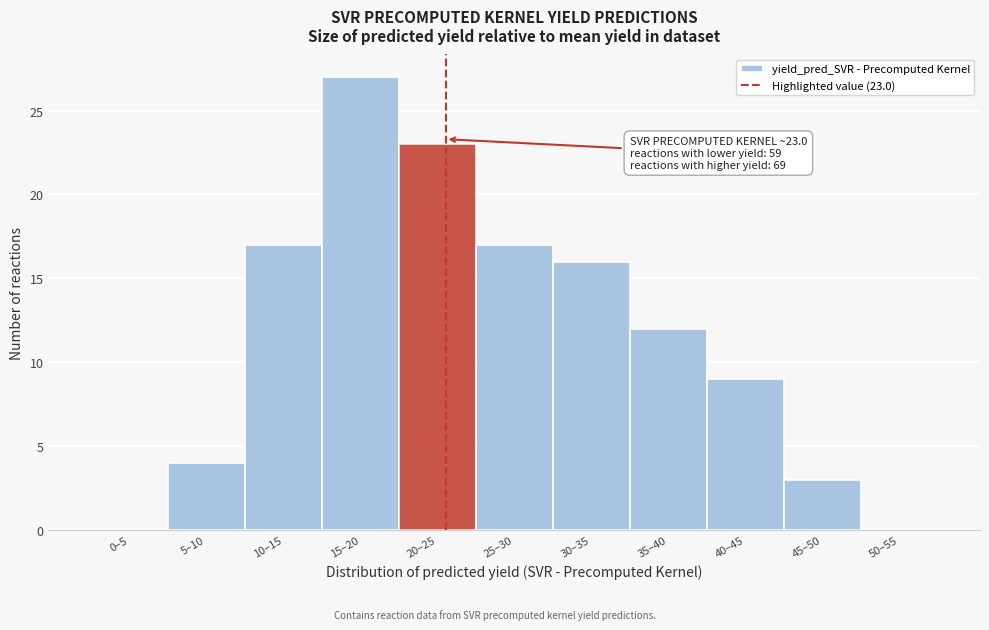

Reading right to left, extract all data points from this chart.

50–55=0	45–50=3	40–45=9	35–40=12	30–35=16	25–30=17	20–25=23	15–20=27	10–15=17	5–10=4	0–5=0